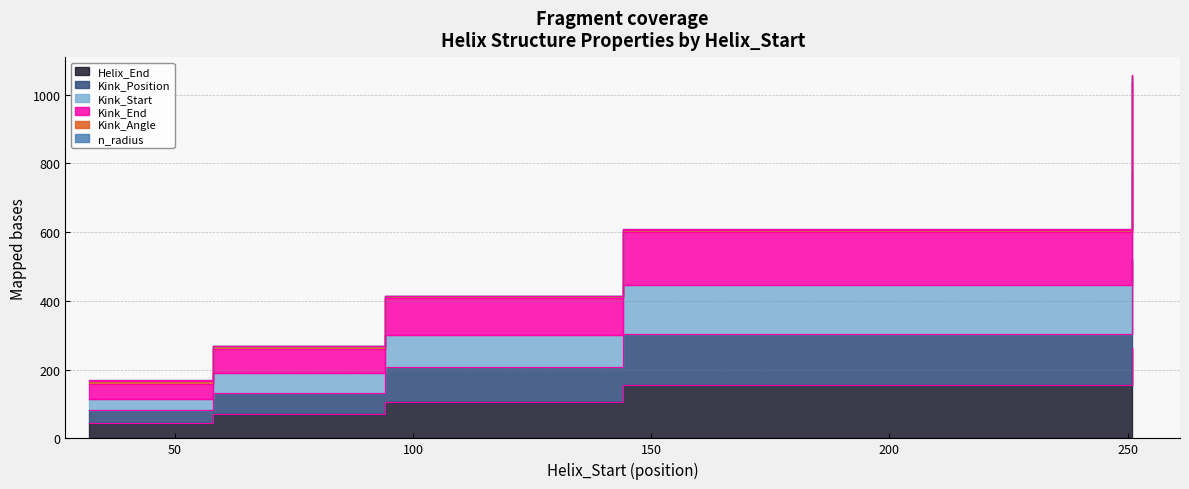

True or false: Kink_End has more than 1 interior local peaks.

False